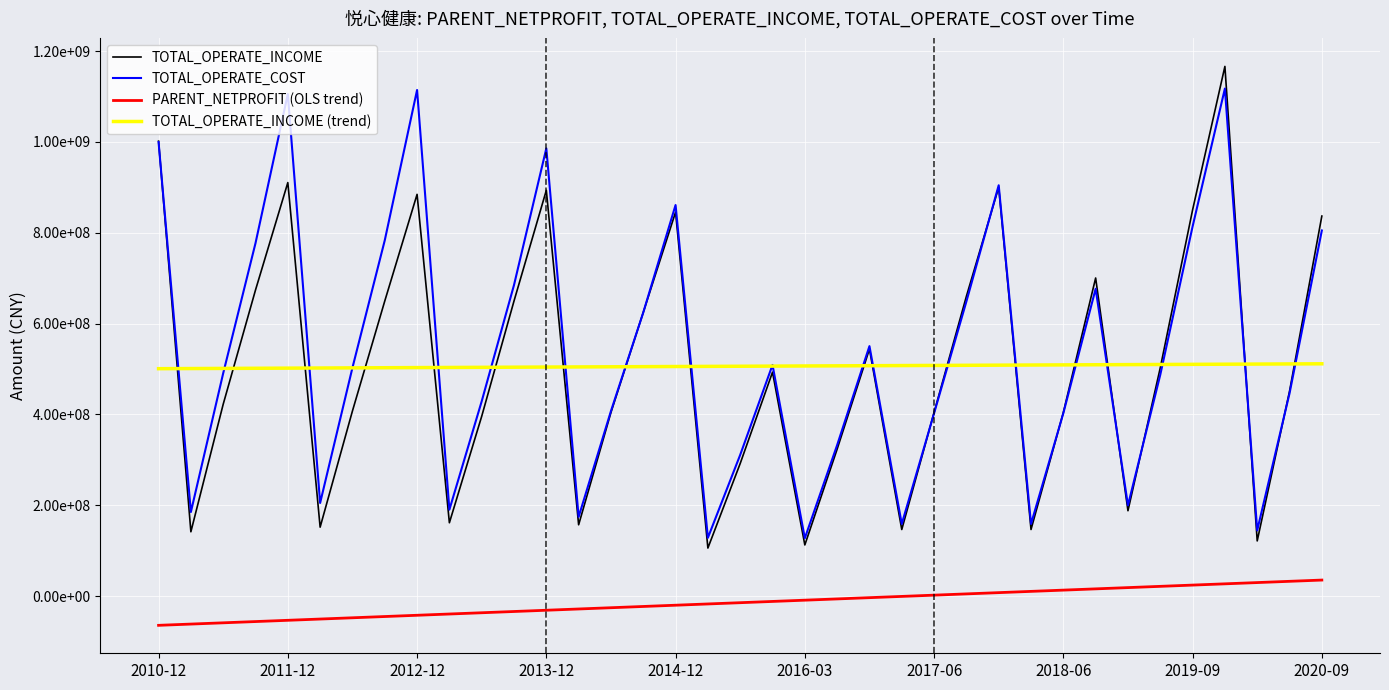

True or false: TOTAL_OPERATE_INCOME (trend) and PARENT_NETPROFIT (OLS trend) cross at least once.

False